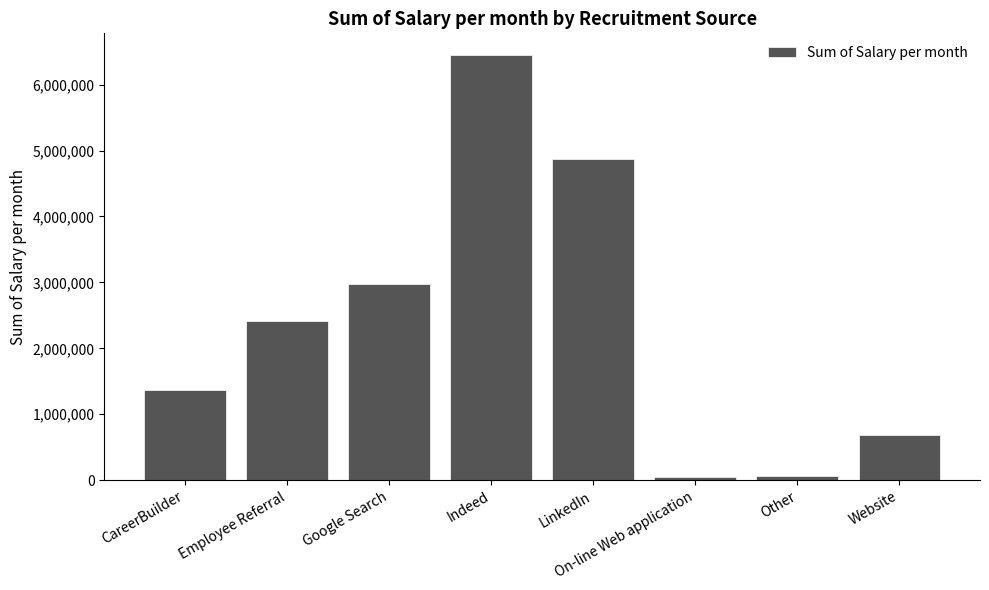

Which label corresponds to the largest value in the chart?

Indeed